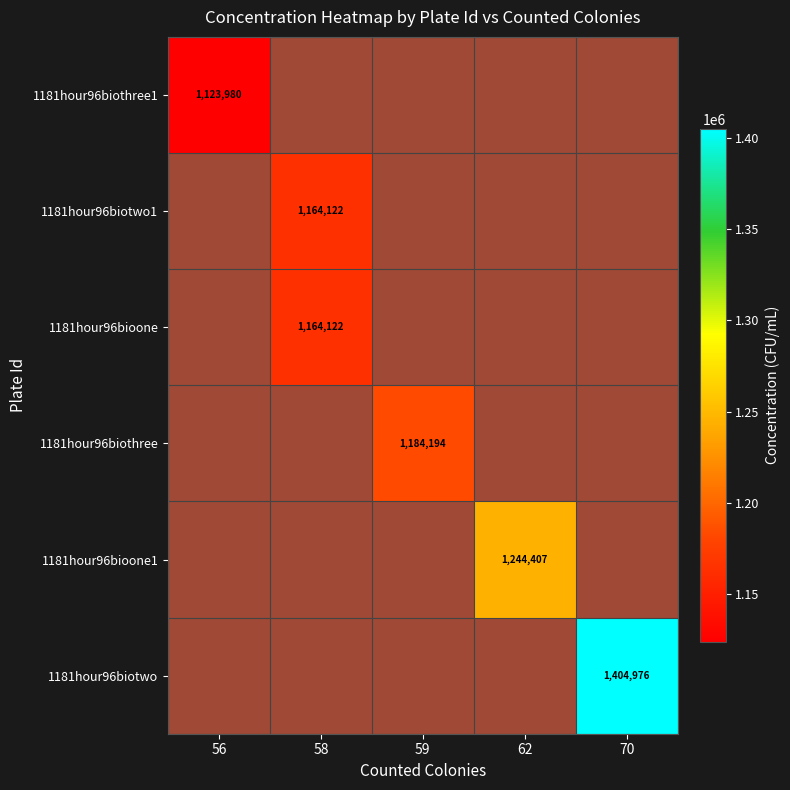

Count the number of data series in this chart.

6